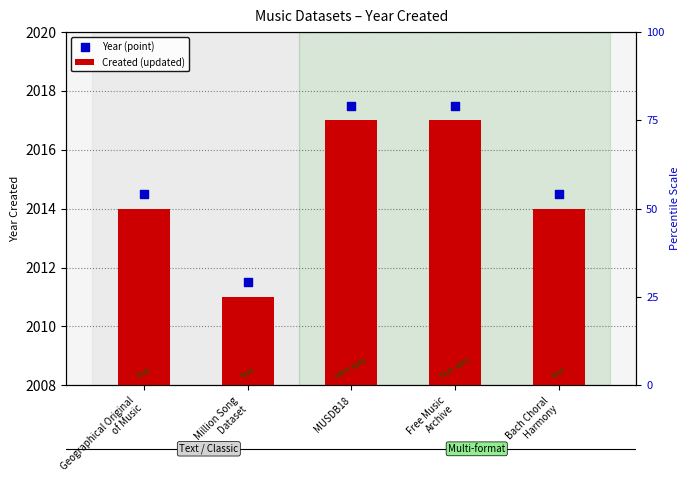

Which series reaches the maximum Y coordinate?

Year (point)